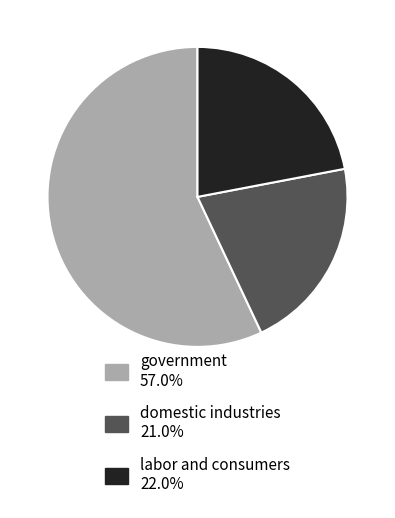

Do government and labor and consumers together represent more than half of the pie?

Yes